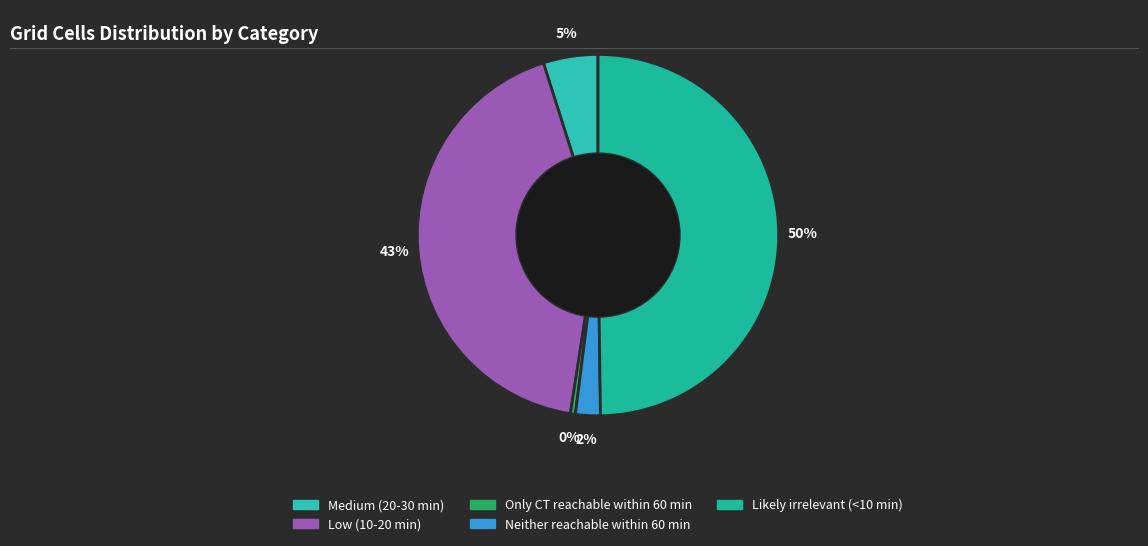

Rank the categories by value from lowest to highest.

Only CT reachable within 60 min, Neither reachable within 60 min, Medium (20-30 min), Low (10-20 min), Likely irrelevant (<10 min)